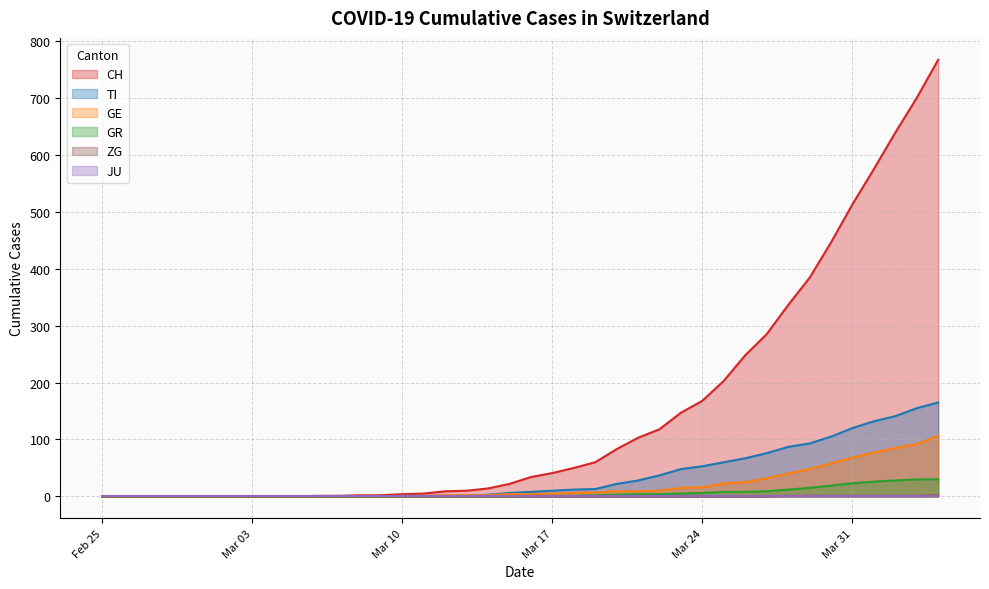

Which series has the largest range (max minus min)?

CH